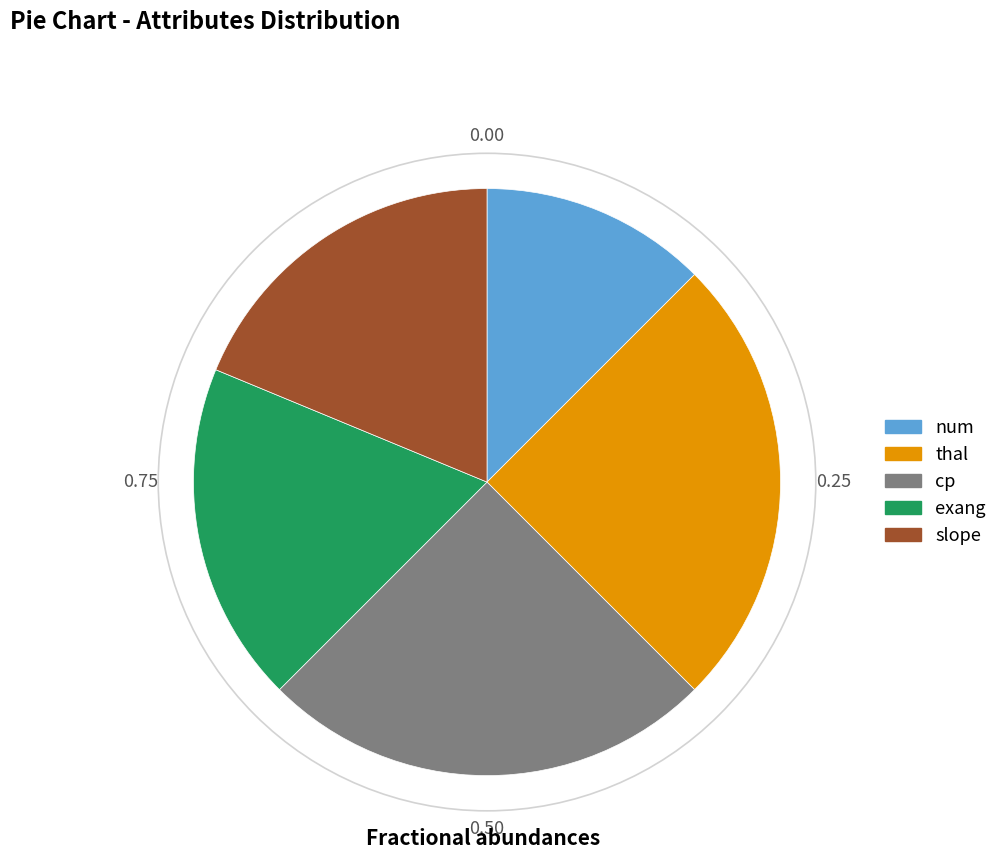

How many slices are in this pie chart?

5